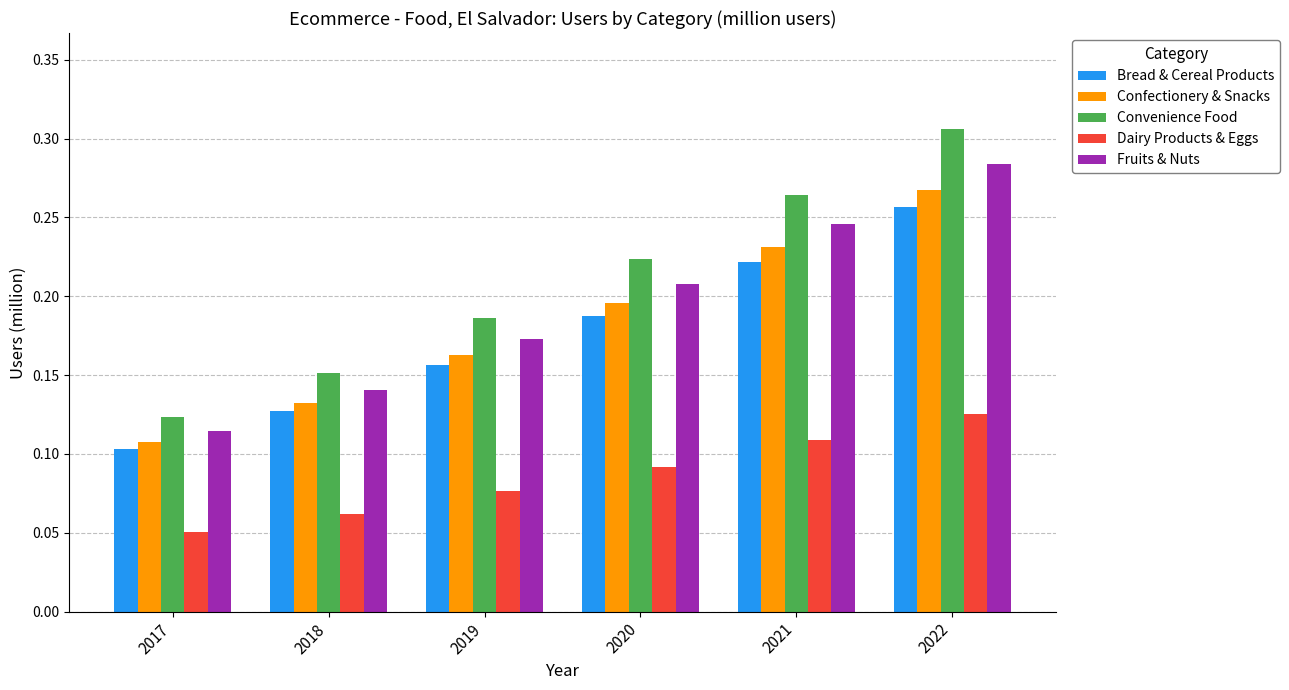

True or false: Convenience Food has a value of 0.2 at 2017.

False